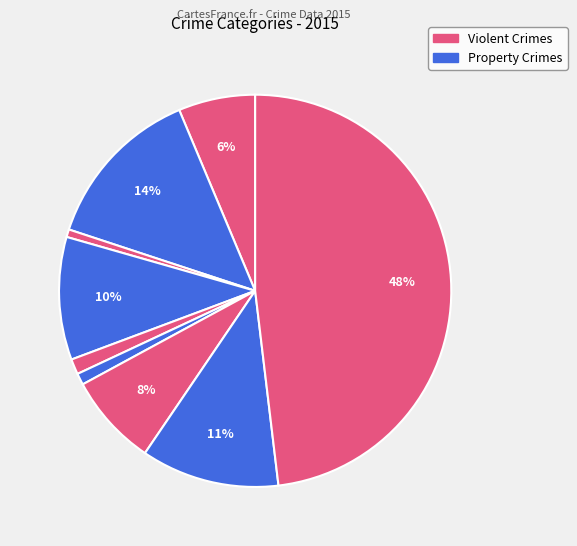

Count the number of slices in the pie.

9